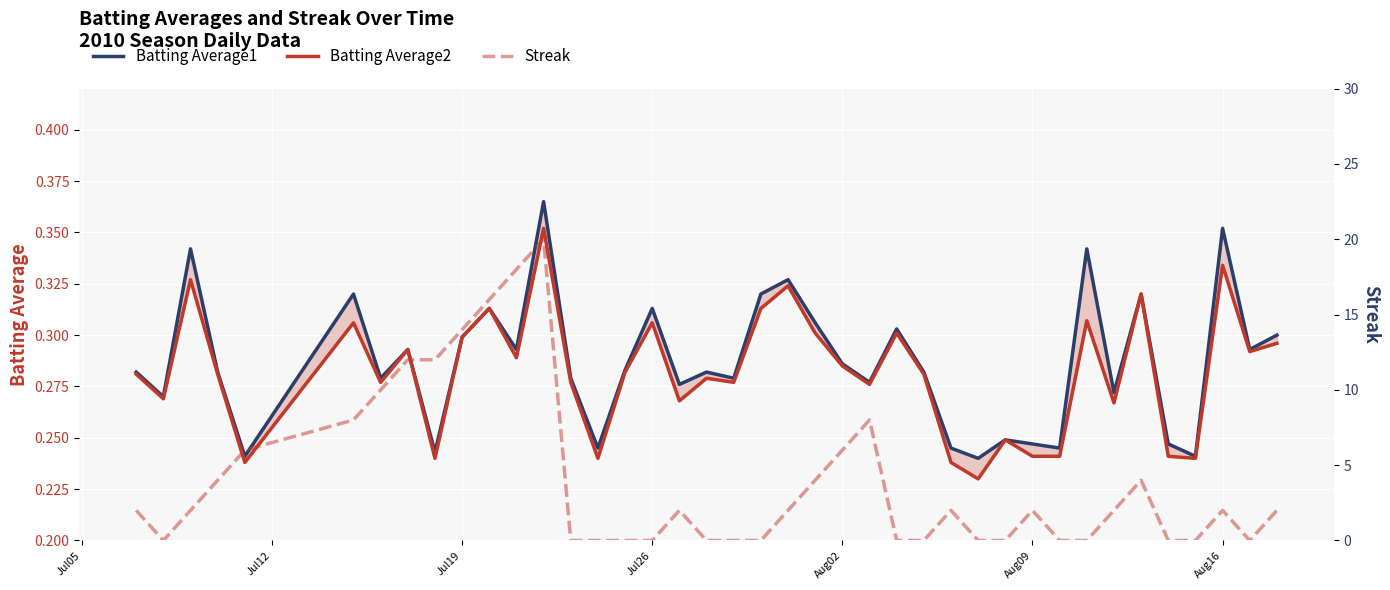

What are all the series names shown in the legend?

Batting Average1, Batting Average2, Streak